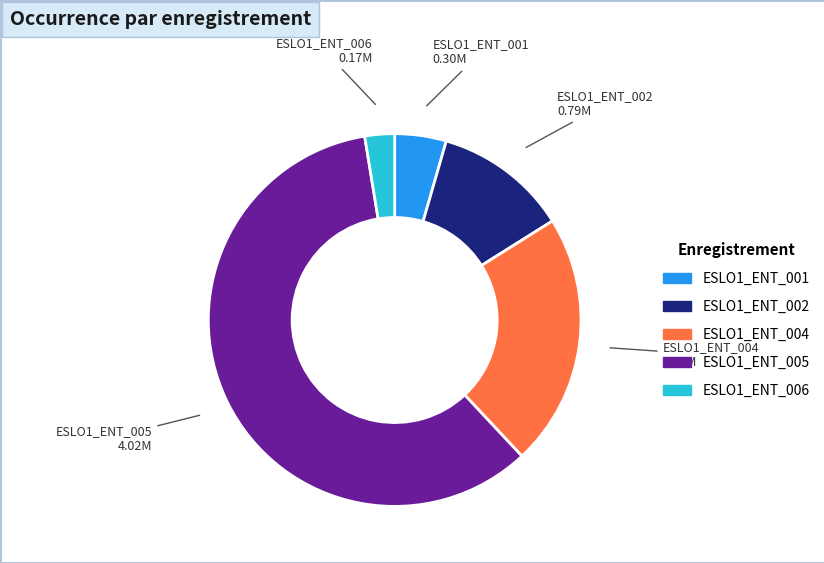

What is the largest slice in the pie chart?

ESLO1_ENT_005